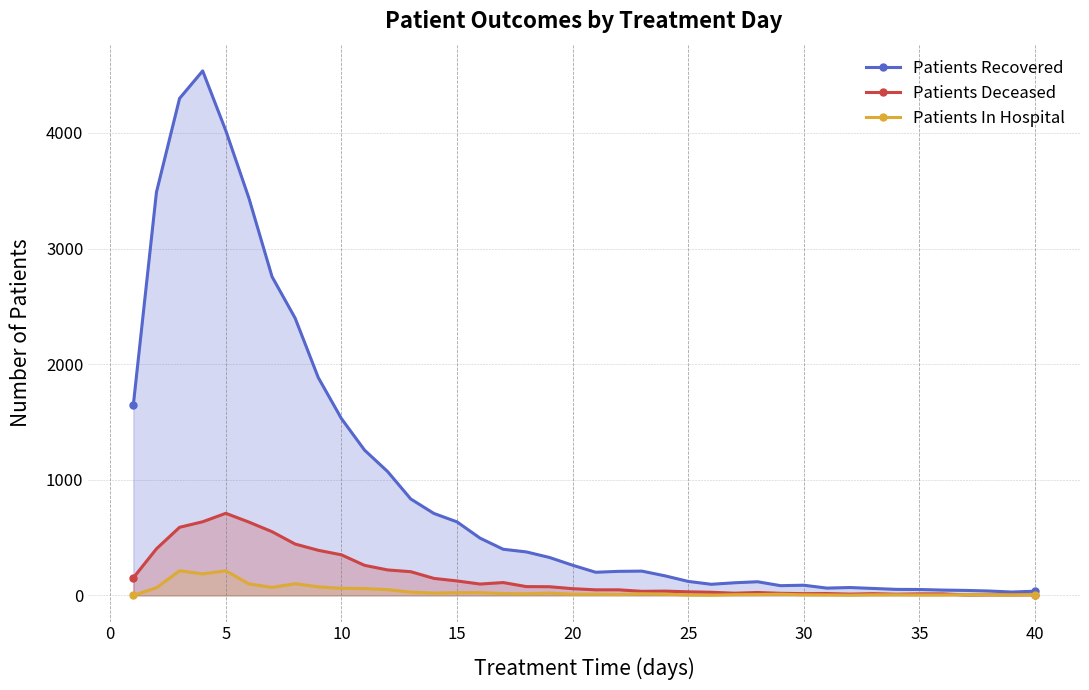

Is the value of Patients Recovered at 33 greater than the value of Patients In Hospital at 20?

No